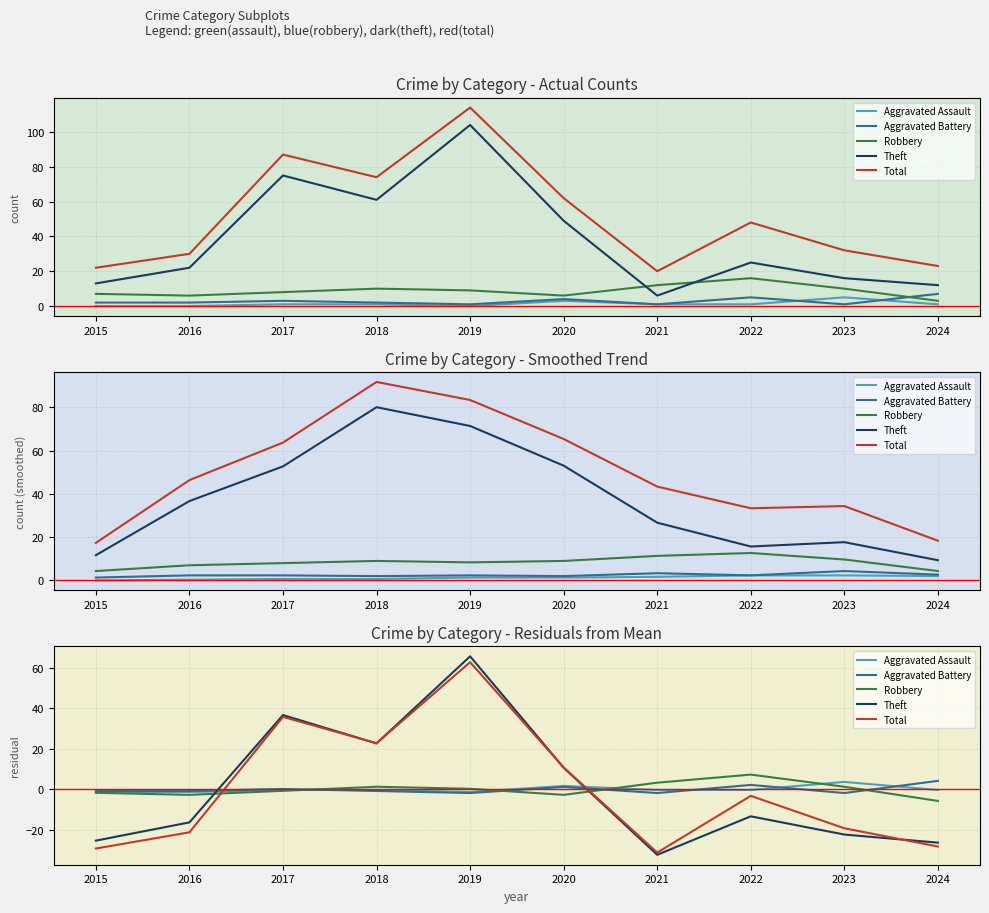

Is this an area chart (filled region under the line)?

No